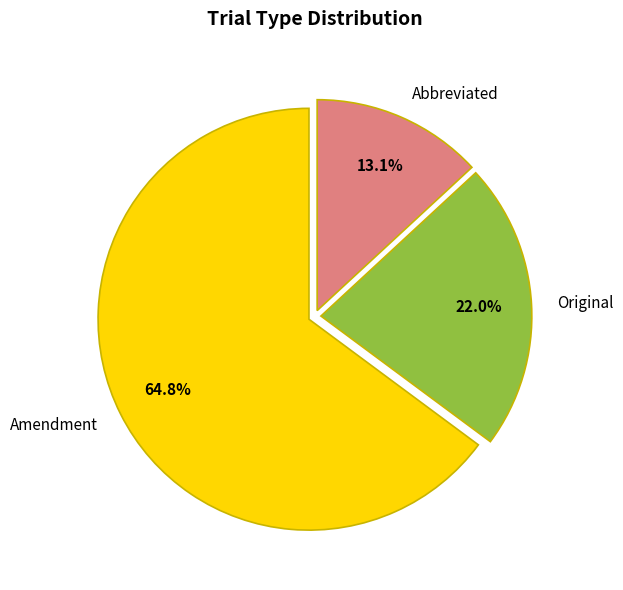

Approximately how many times larger is the value at Amendment compared to Abbreviated?

4.9